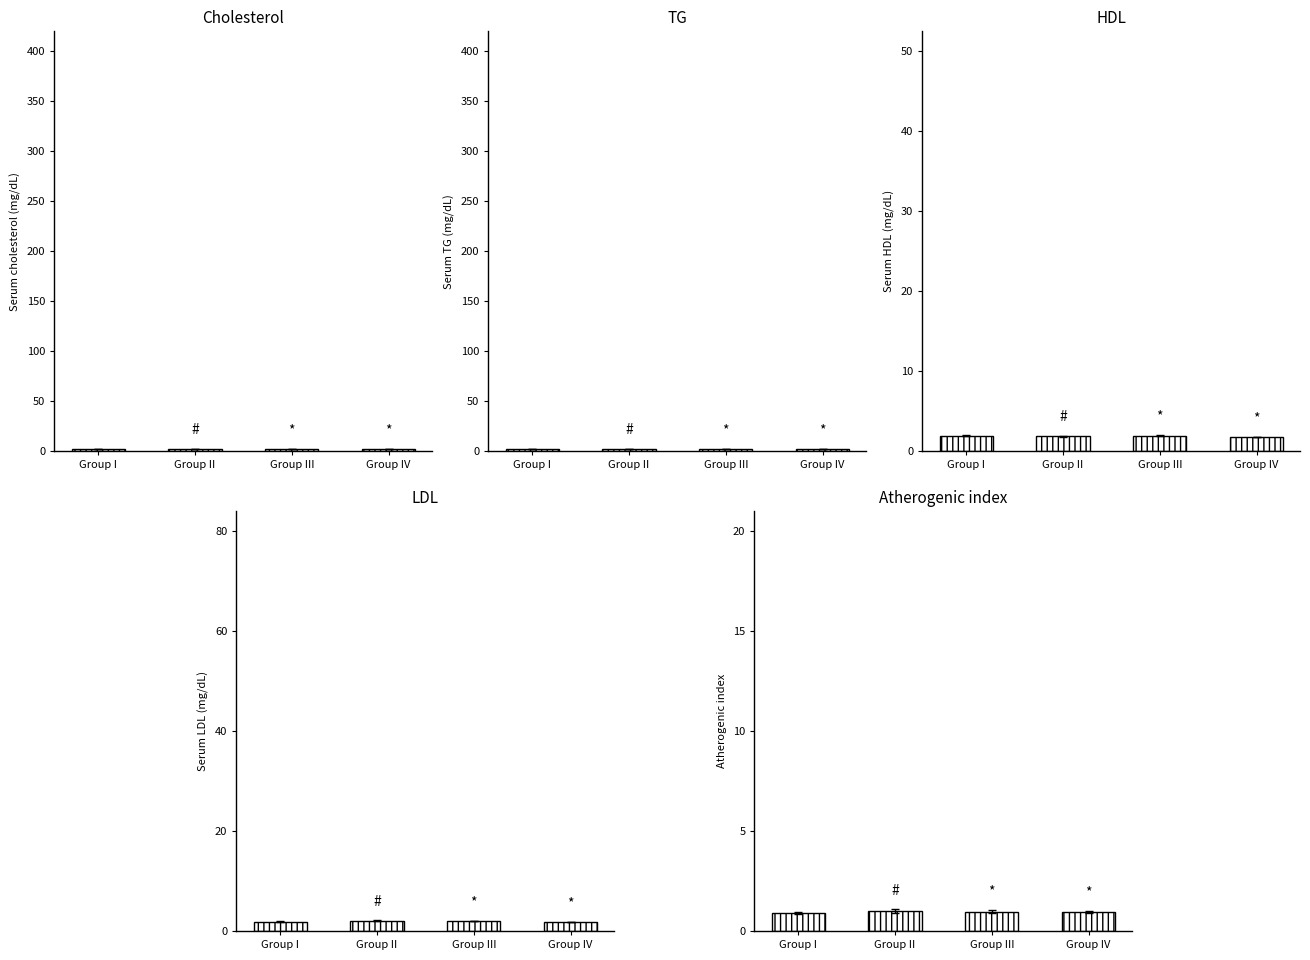

What is the label of the 2nd bar from the left?

Group II